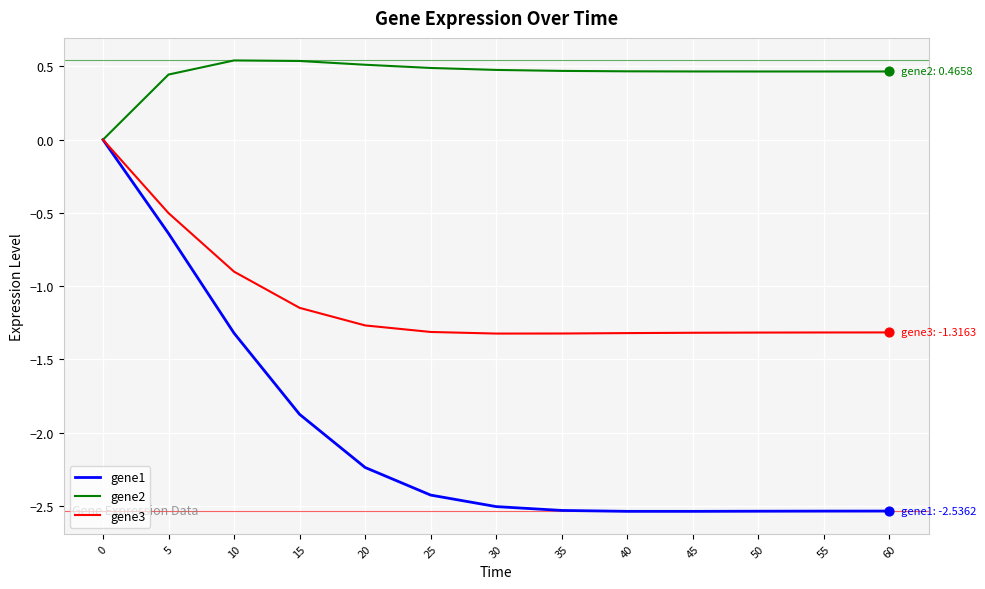

What is the spread (max minus min) of values at 60?

3.0